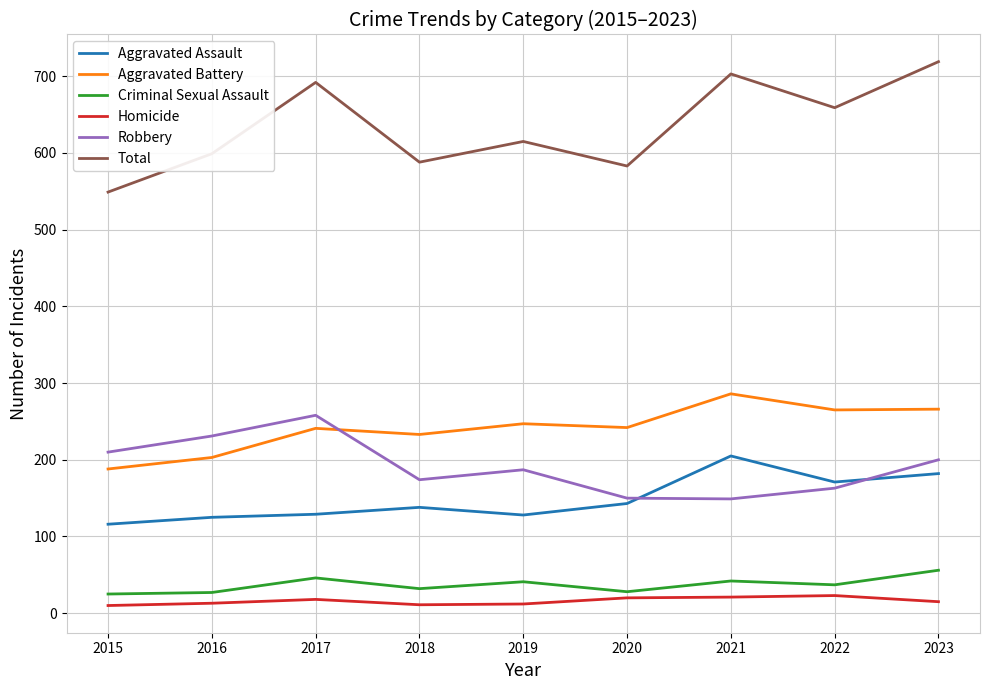

Rank the series at 2020 from lowest to highest value.

Homicide, Criminal Sexual Assault, Aggravated Assault, Robbery, Aggravated Battery, Total